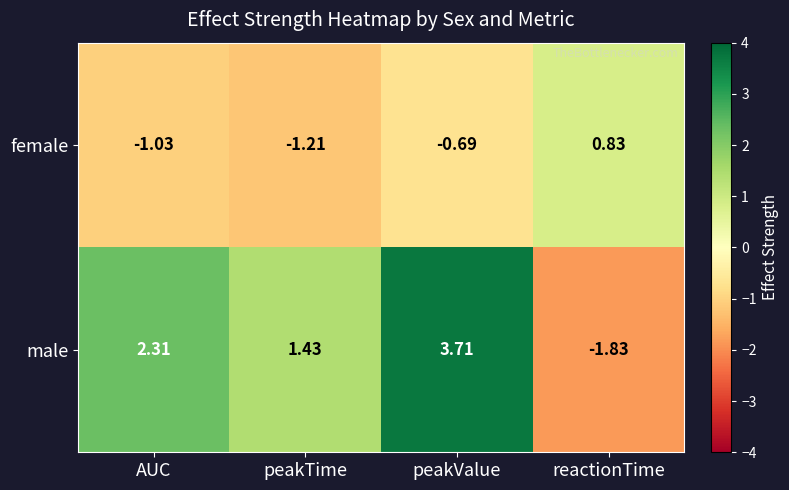

Rank the series at AUC from lowest to highest value.

female, male